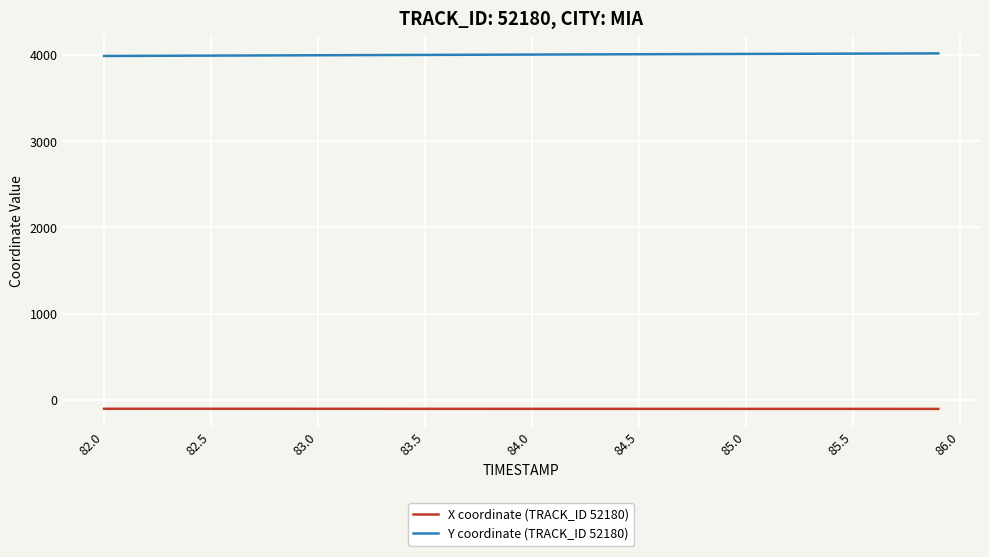

True or false: Y coordinate (TRACK_ID 52180) and X coordinate (TRACK_ID 52180) cross at least once.

False